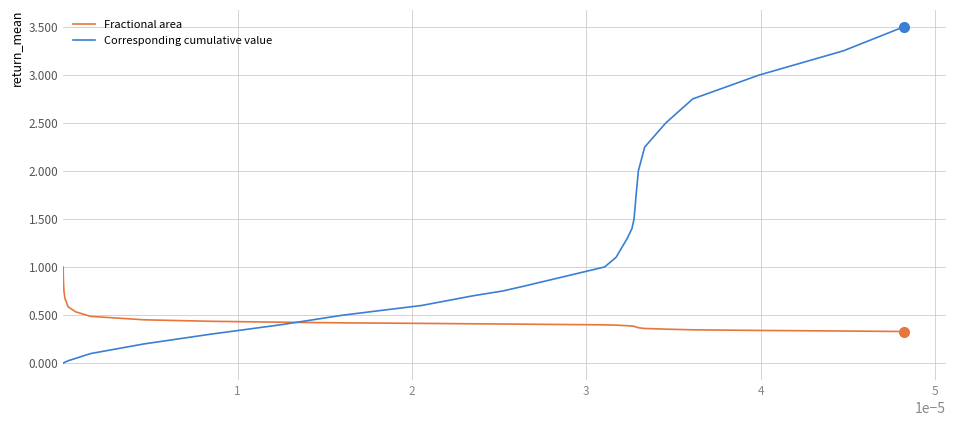

List the series in order of their peak value, highest first.

Corresponding cumulative value, Fractional area